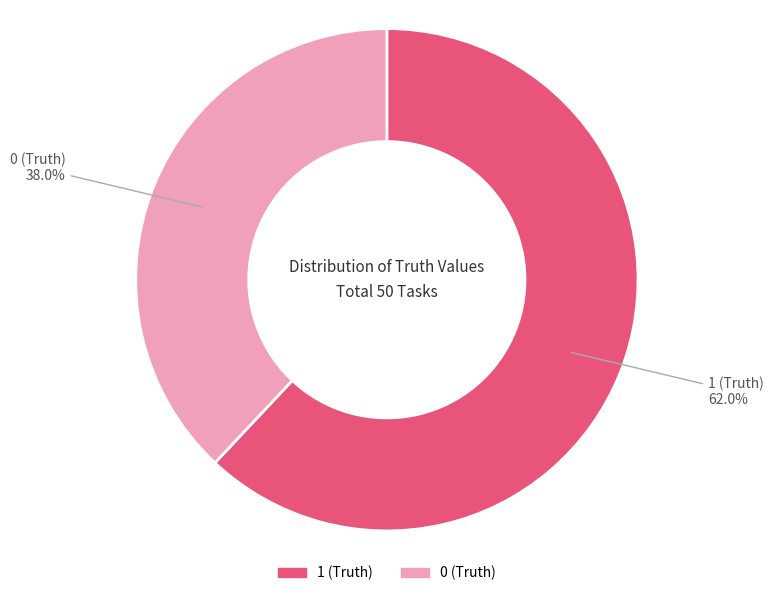

Is 0 (Truth) the majority of the pie?

No